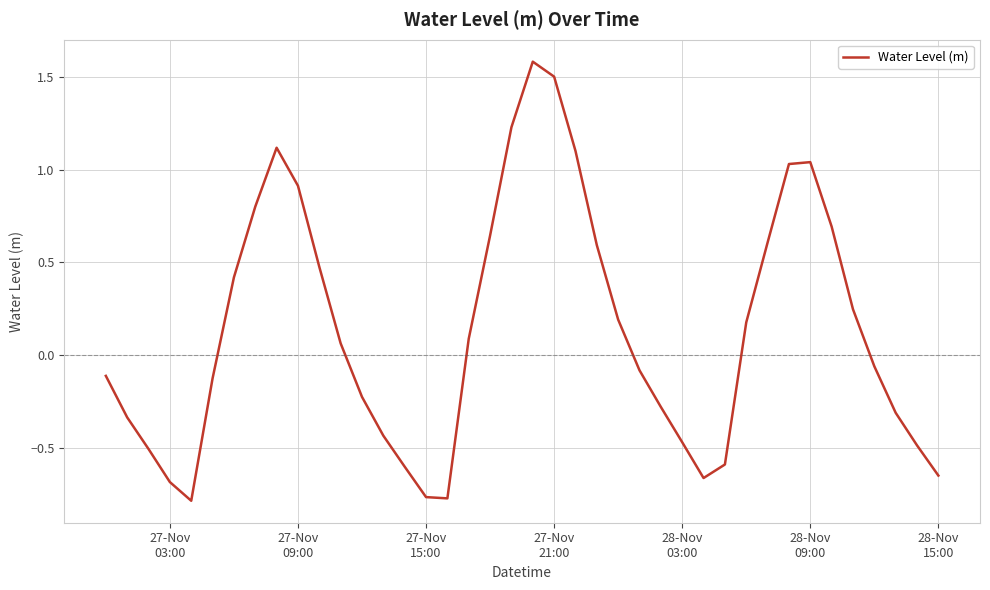

What is the difference between the second highest and second lowest values?

2.3